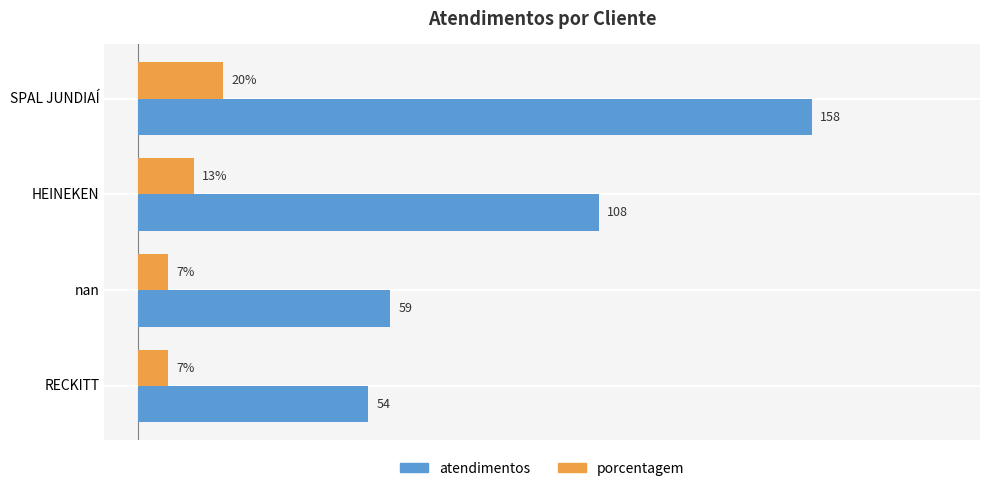

Which category has the highest value across all series?

SPAL JUNDIAÍ